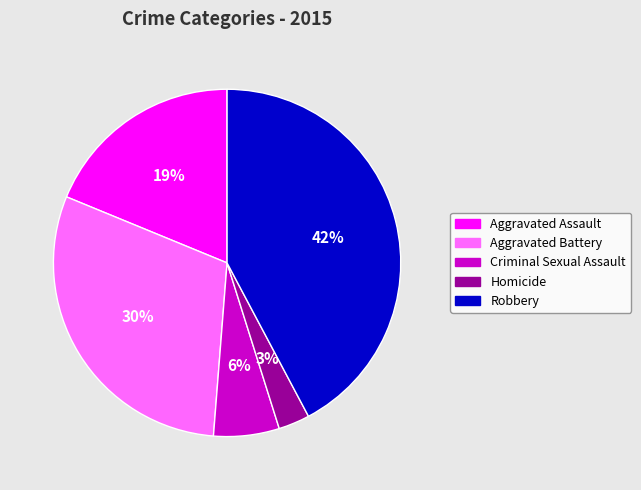

To the nearest percent, what is the difference between the largest and smallest slice percentages?

39%